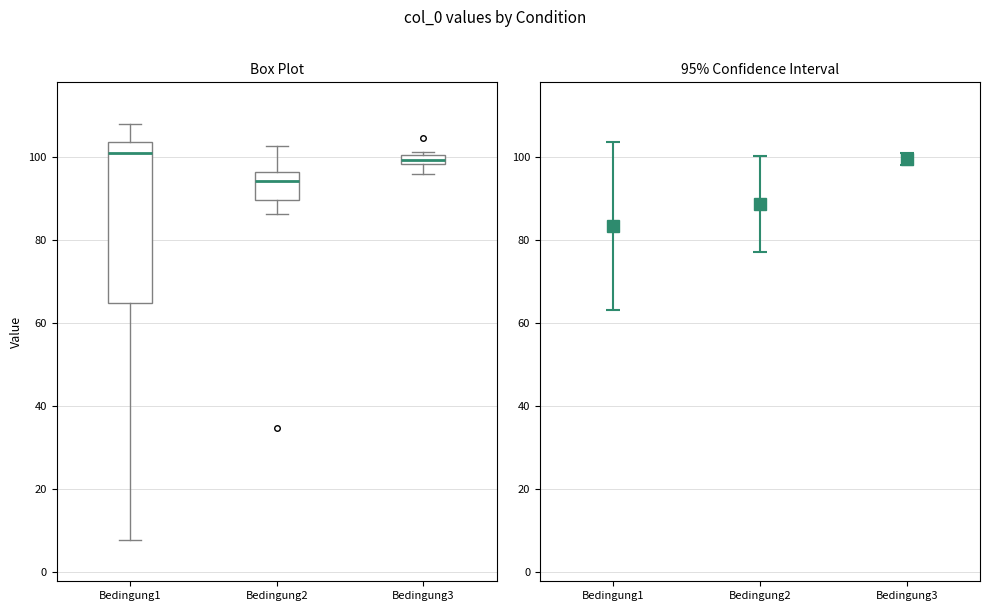

Which box's median line is the lowest?

Bedingung2